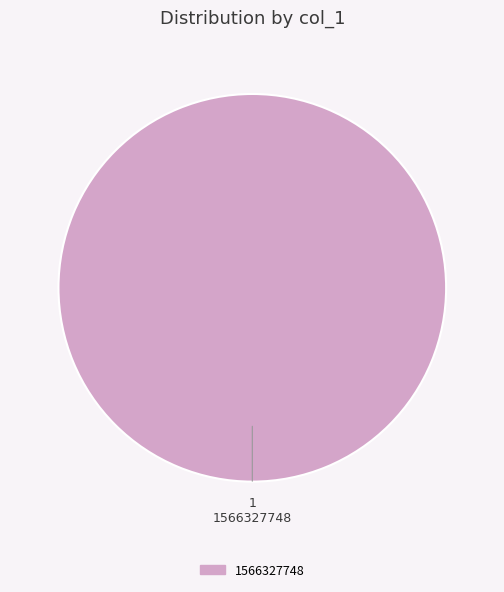

Is there any slice that represents more than half of the pie?

Yes